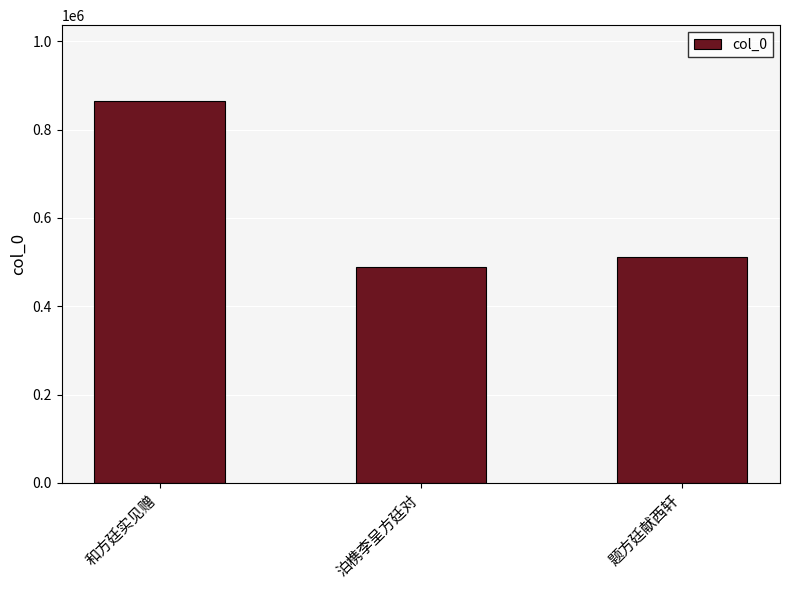

True or false: the data shows 488775 at 泊槜李呈方廷对.

True